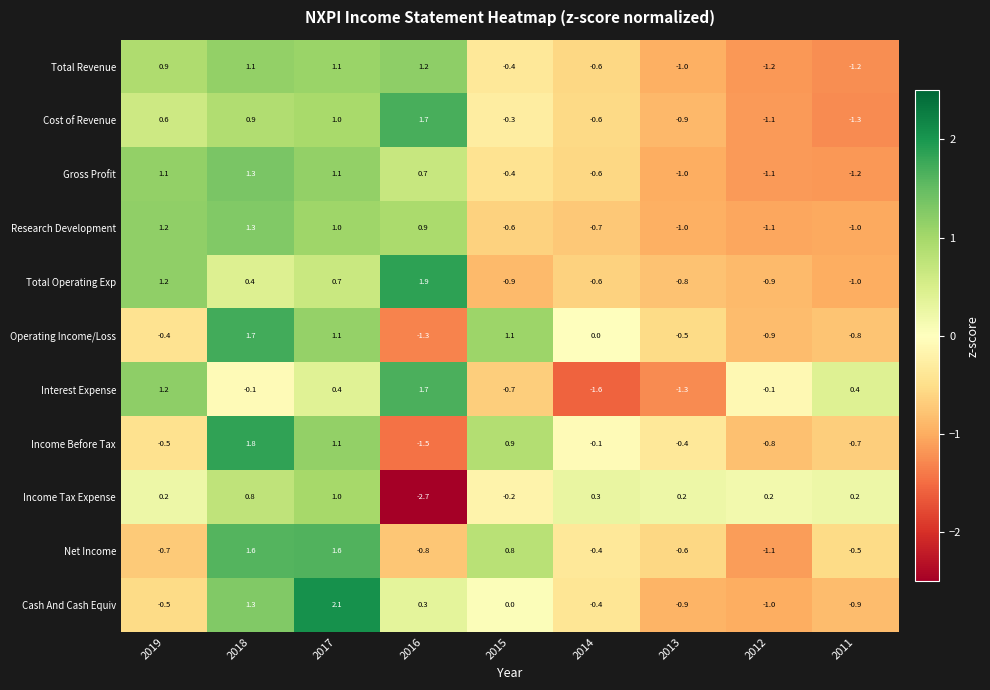

What is the total value across all series at 2019?

4.3